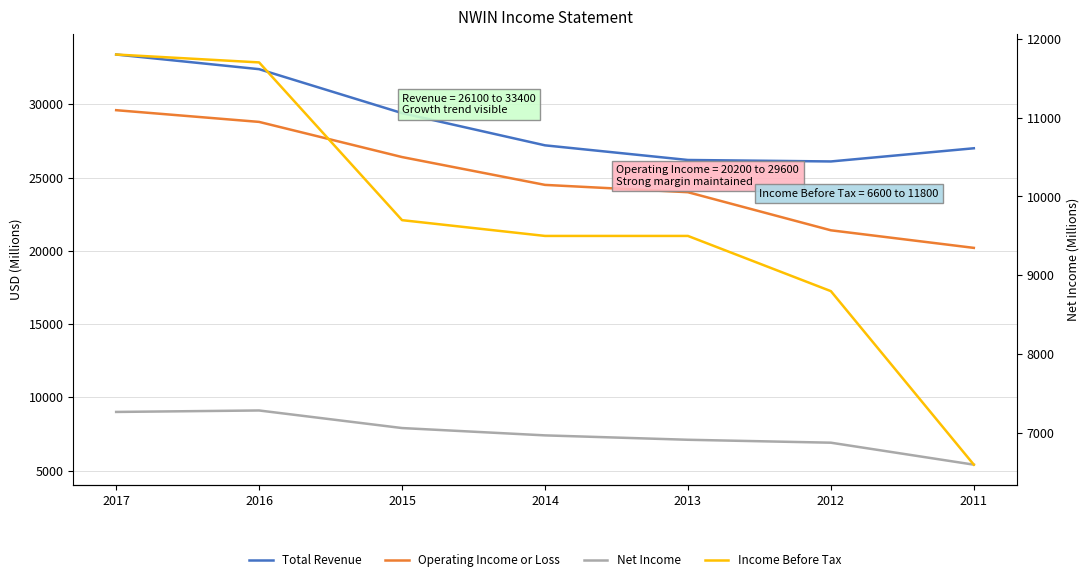

At which label is Income Before Tax closest to 9200?

2014